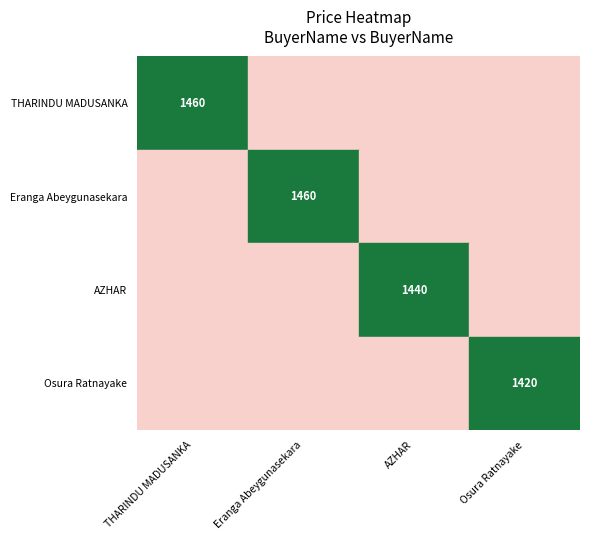

Is it true that Eranga Abeygunasekara equals 1460 at Eranga Abeygunasekara?

True